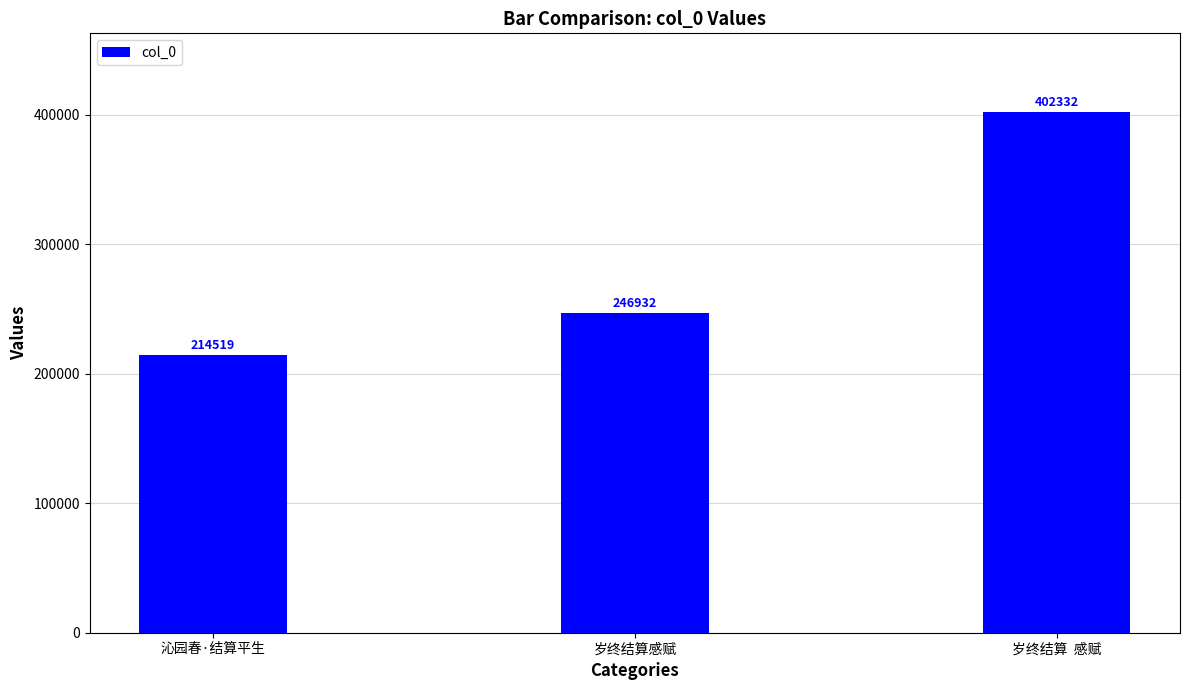

Which has a higher value, 沁园春·结算平生 or 岁终结算感赋?

岁终结算感赋